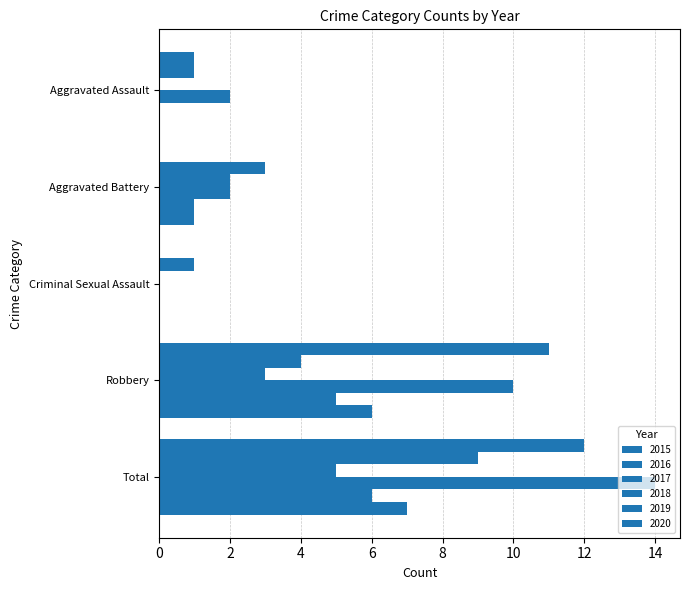

How many data points does each series have?

5